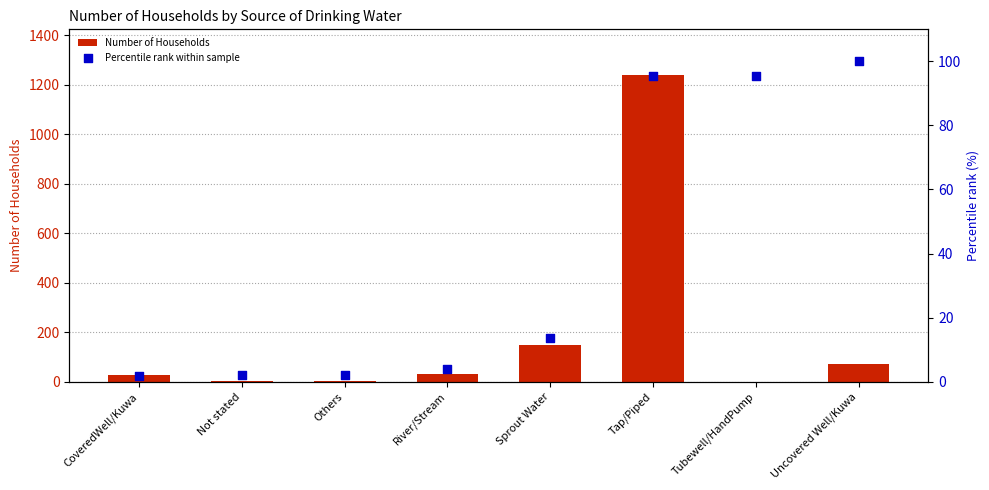

At how many categories does at least one series exceed 1230?

1